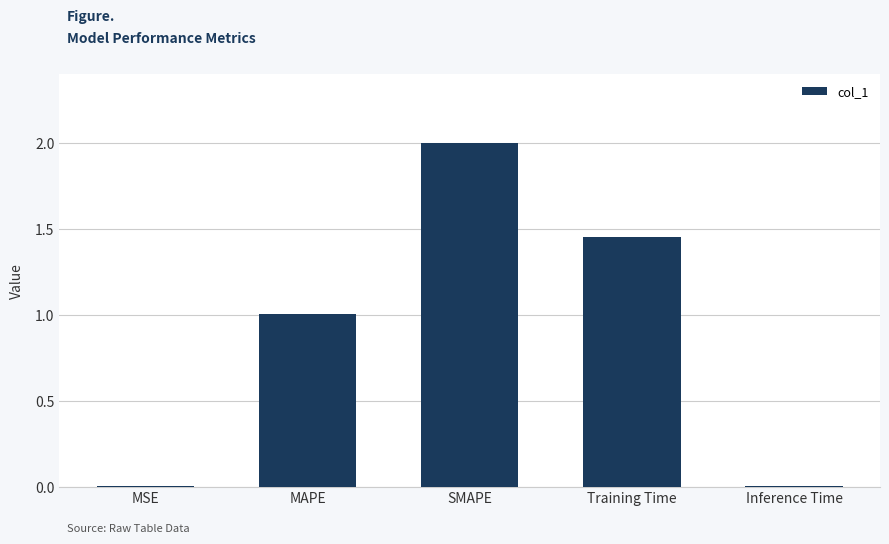

What is the average value?

0.9